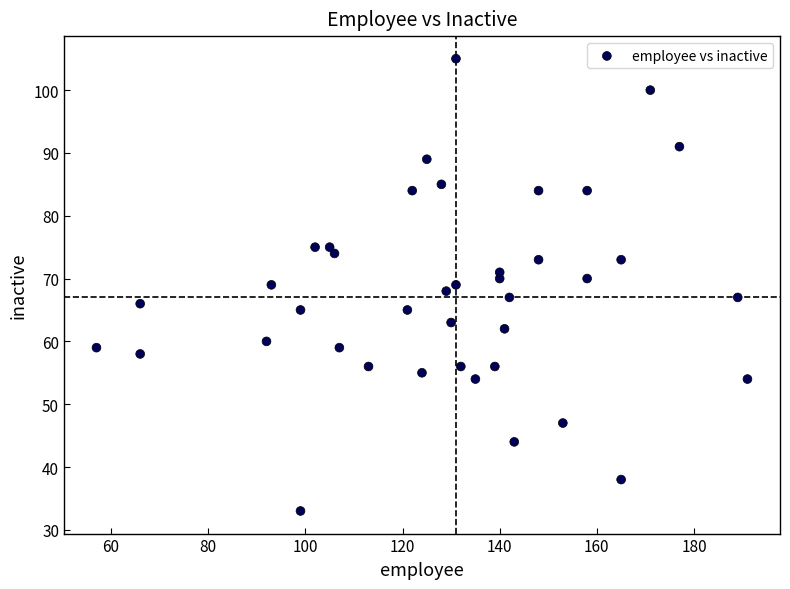

What is the range of Y values (max minus min)?

72